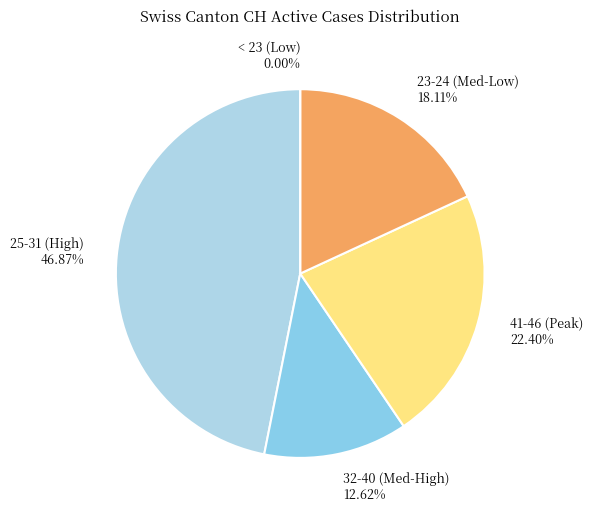

Is 2020-07-02 the majority of the pie?

No